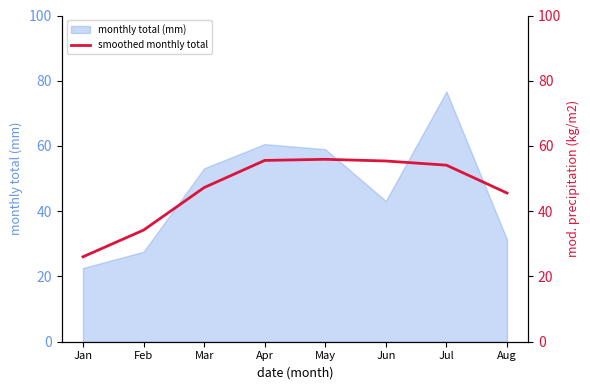

How many data points are above 54?

4